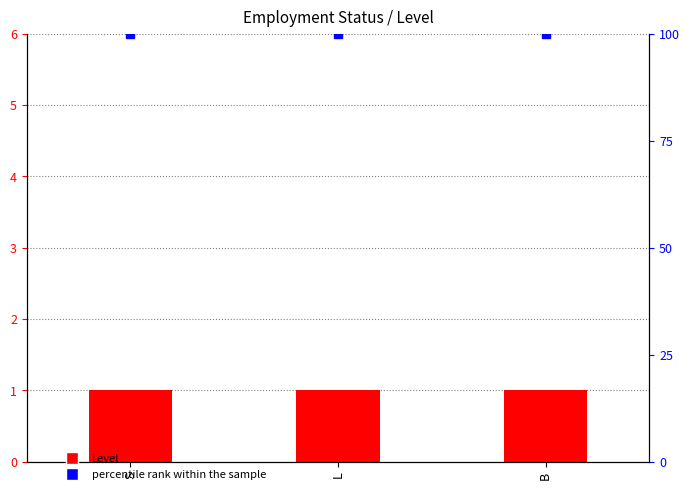

Which category has the lowest value in the percentile rank within the sample series?

S